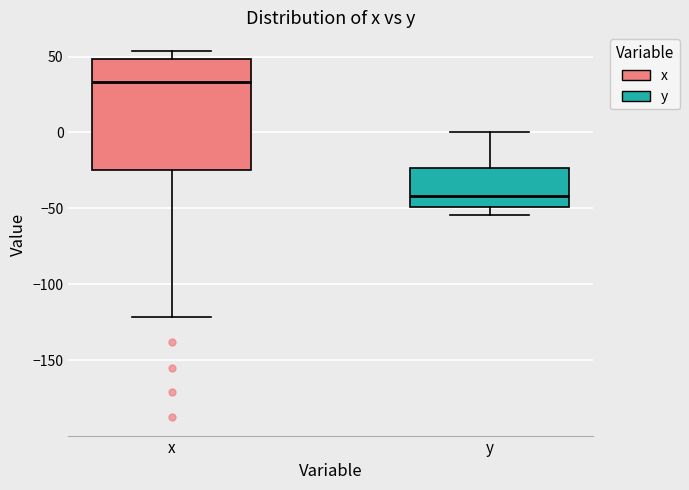

Reading left to right, read every box against the y-axis: the position of its median line, the range the box covers, and the ends of its whiskers. The values are not printed on the chart, so give them approximately, as read against the axis.

x: median 35, box -25 to 50, whiskers -120 to 55
y: median -40, box -50 to -25, whiskers -55 to 0